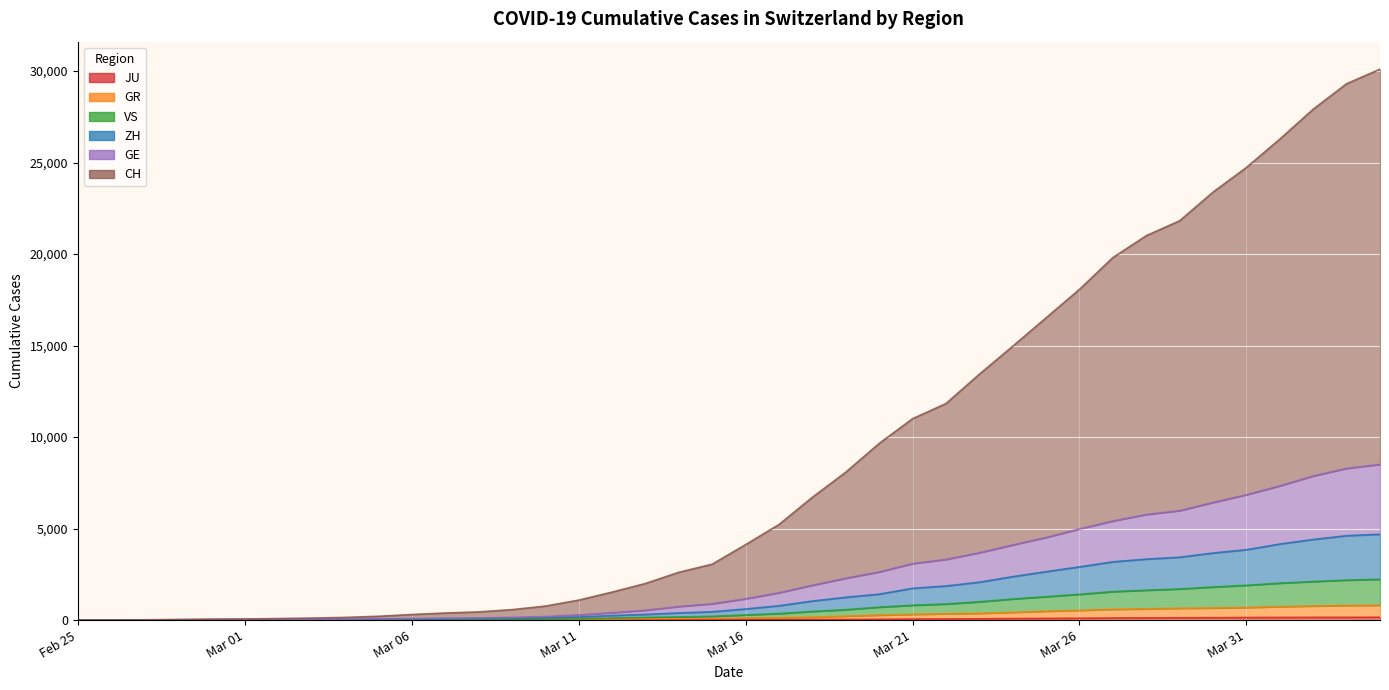

Does the chart display data point markers on the line(s)?

No